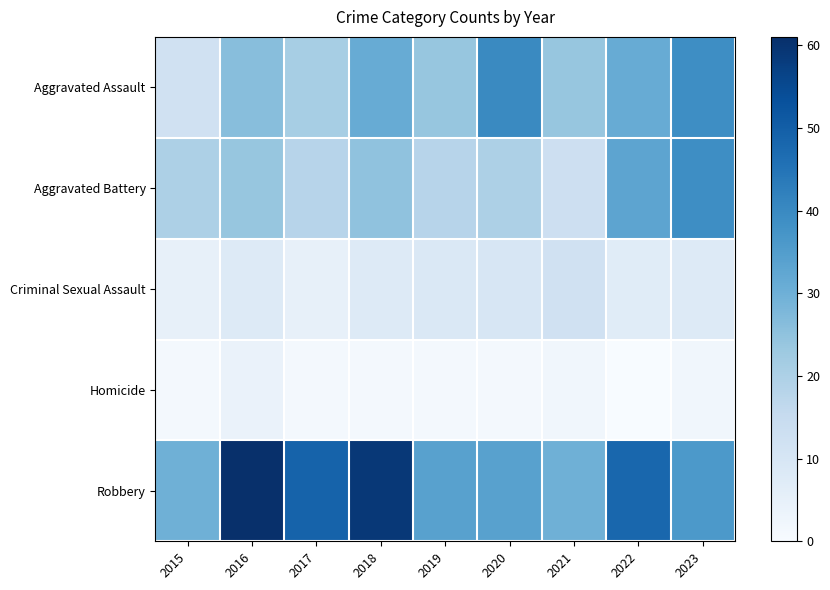

Rank the series at 2015 from highest to lowest value.

Robbery, Aggravated Battery, Aggravated Assault, Criminal Sexual Assault, Homicide